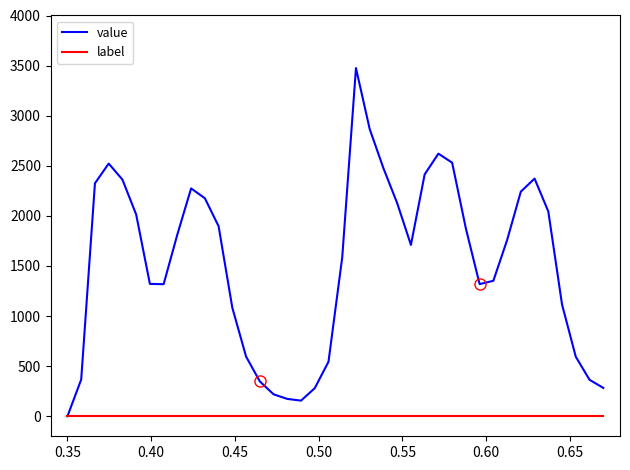

List the series in order of their peak value, lowest first.

label, value